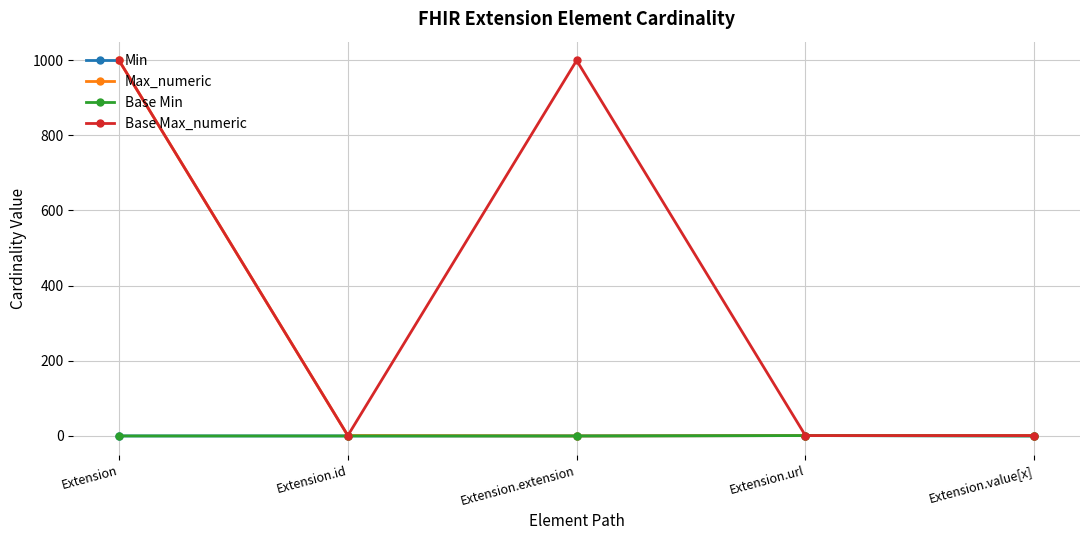

True or false: Base Max_numeric has more than 1 interior local peaks.

False